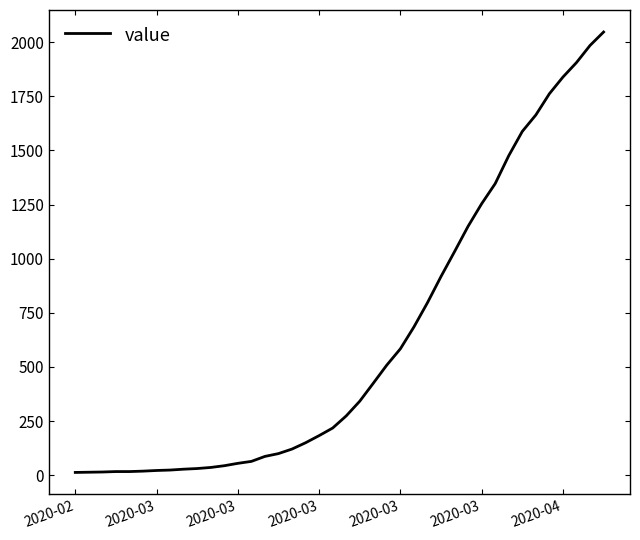

What is the greatest value displayed?

2047